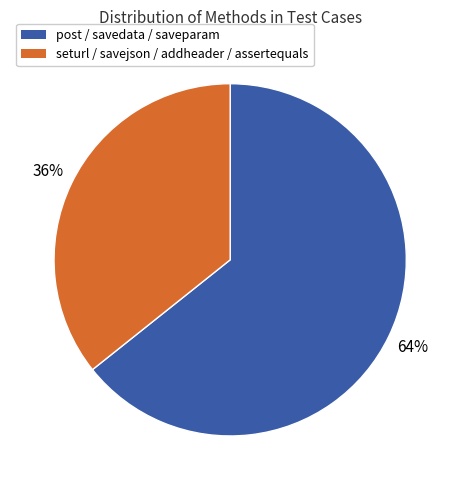

To the nearest percent, what is the average slice percentage?

50%